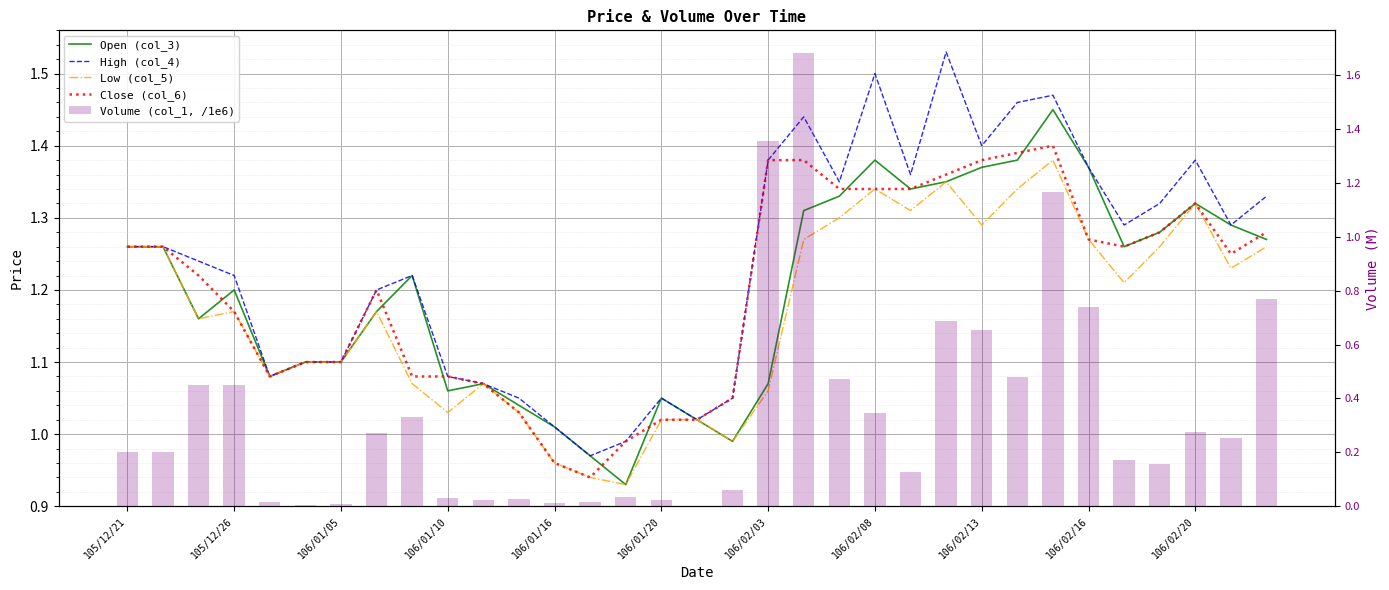

The Volume (col_1, /1e6) series shows 0.0 at 14. True or false?

False